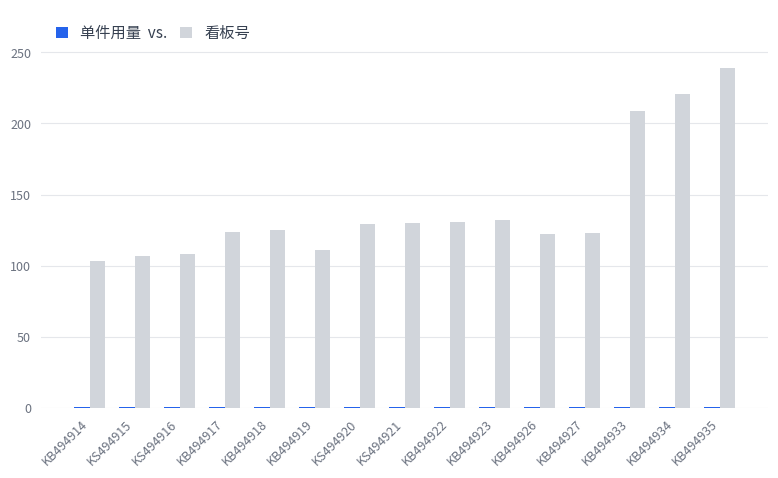

What is the greatest value displayed?

239